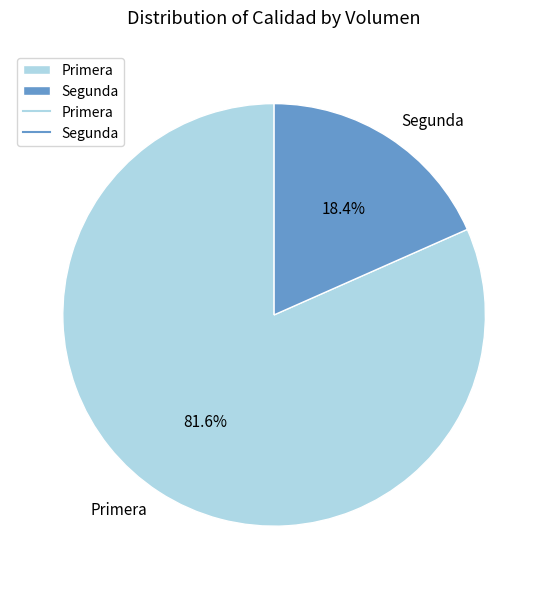

What is the largest slice in the pie chart?

Primera